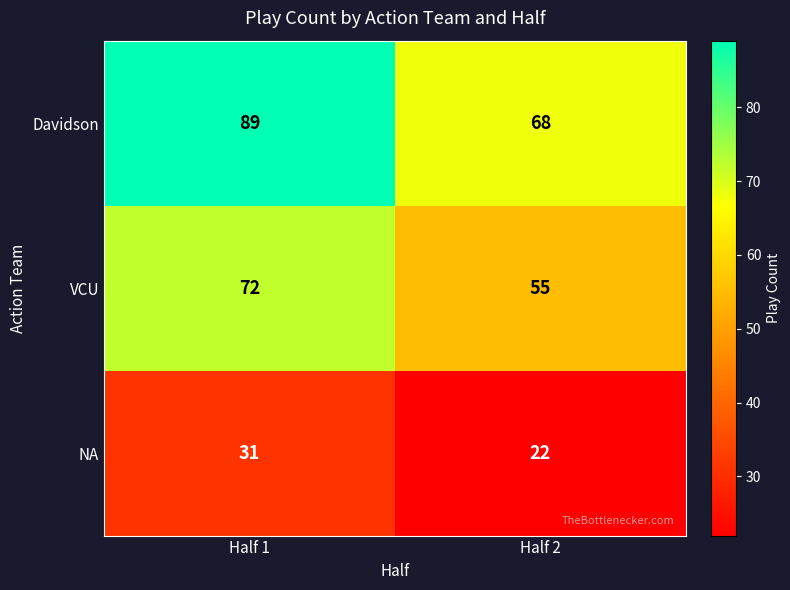

Between Half 1 and Half 2, which series saw the biggest shift?

Davidson